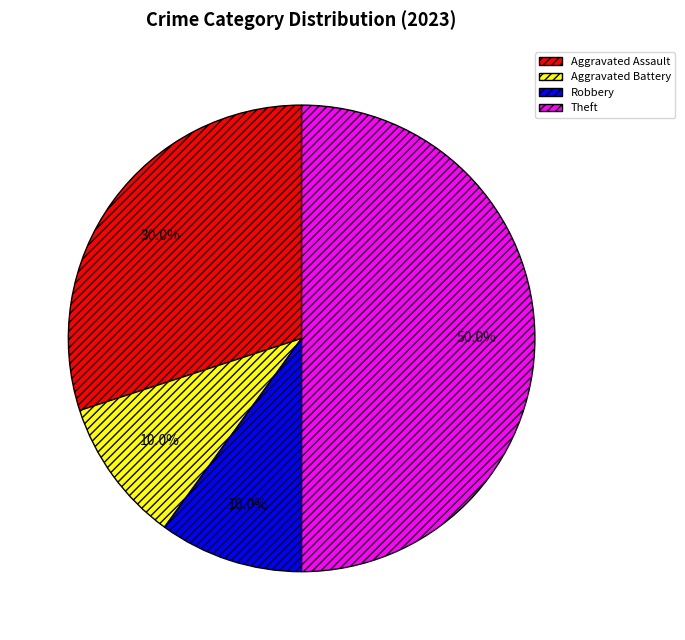

Which slice is the largest?

Theft